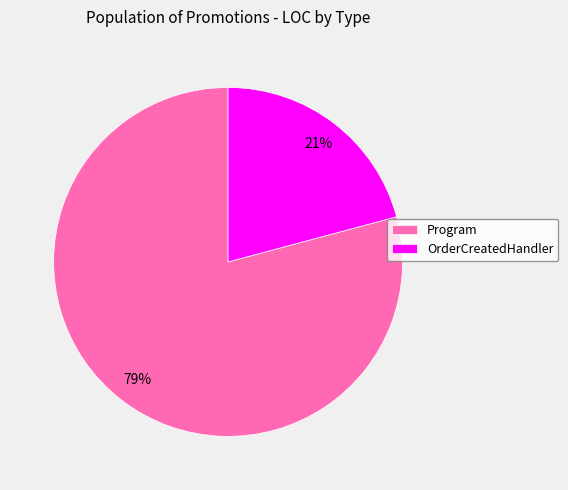

Rank the categories by value from lowest to highest.

OrderCreatedHandler, Program